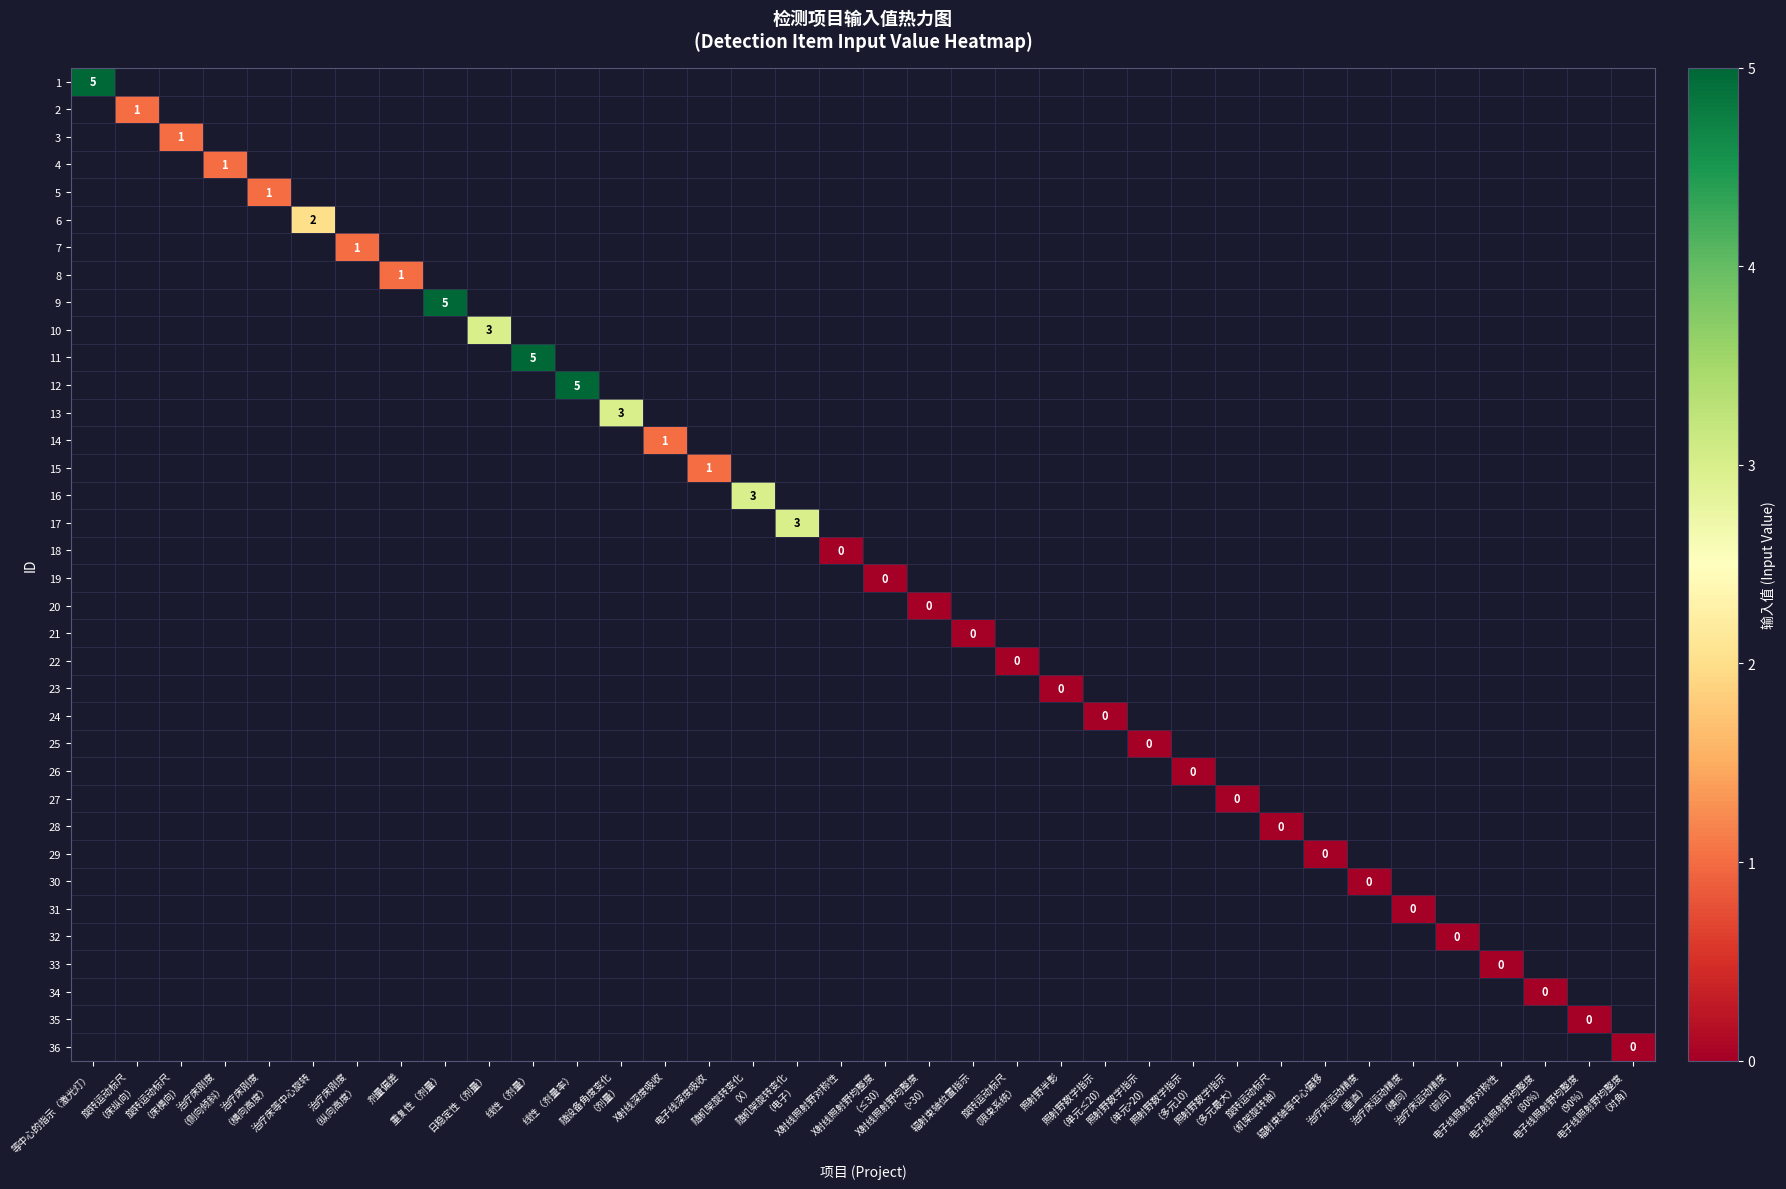

At 旋转运动标尺 （床横向）, list the series in order from smallest to largest.

1, 2, 3, 4, 5, 6, 7, 8, 9, 10, 11, 12, 13, 14, 15, 16, 17, 18, 19, 20, 21, 22, 23, 24, 25, 26, 27, 28, 29, 30, 31, 32, 33, 34, 35, 36